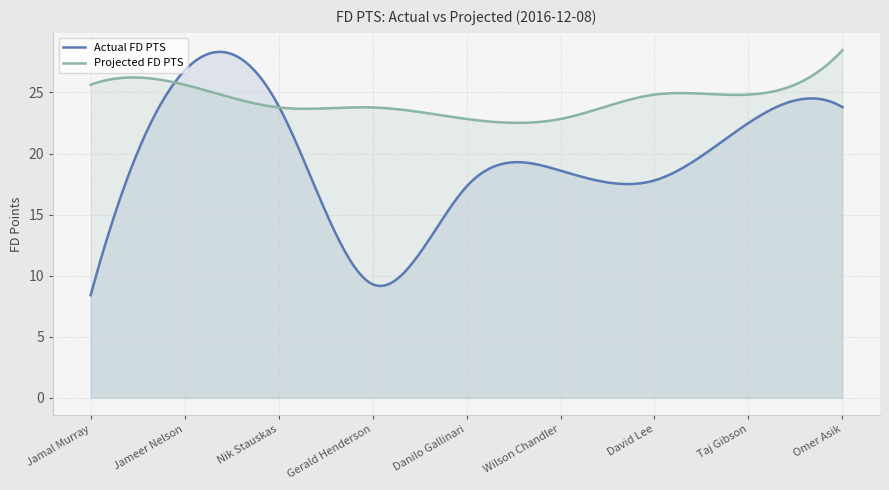

The Actual FD PTS series shows 5.2 at Taj Gibson. True or false?

False